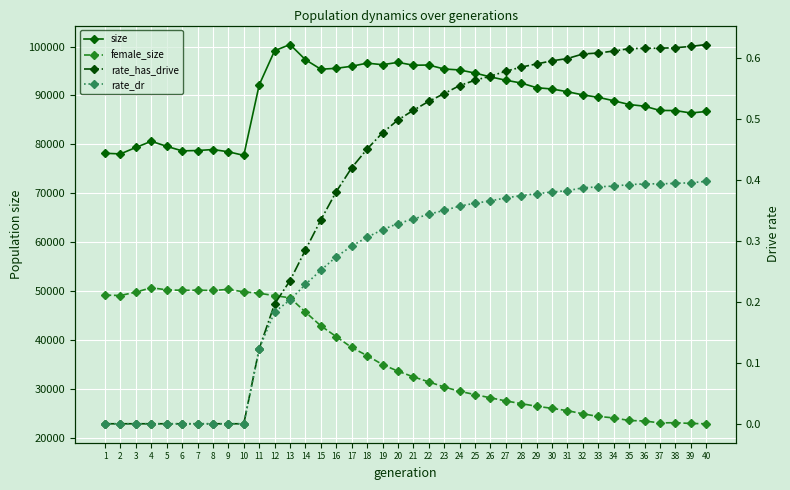

What is the lowest value of the size series?

77745.0